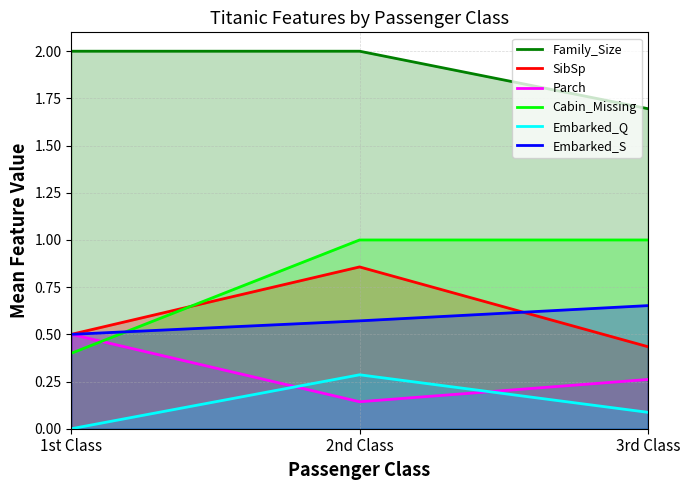

What is the value of the SibSp point at the 1st from the left?

0.5